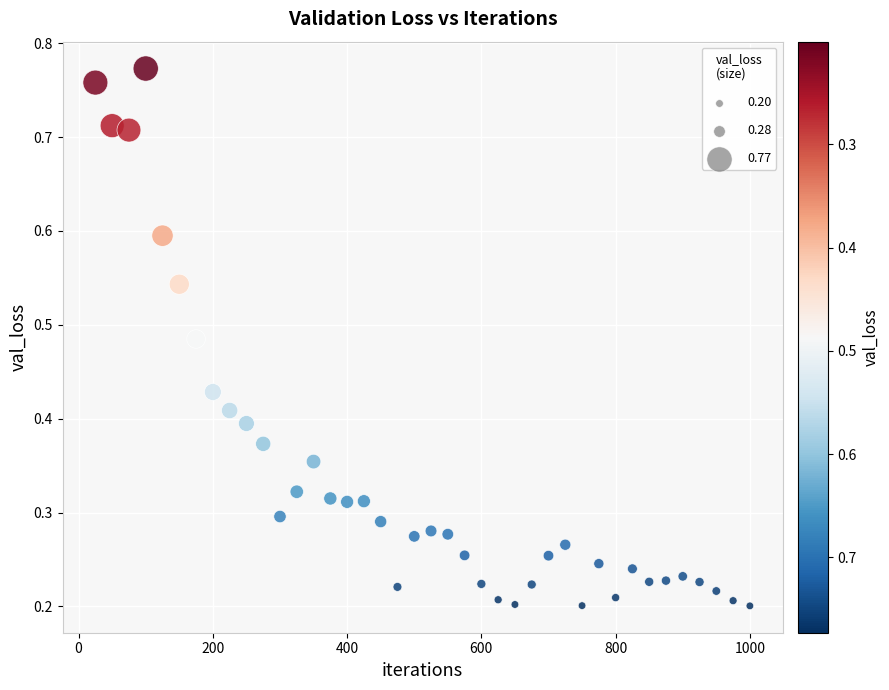

What is the range of Y values (max minus min)?

0.6